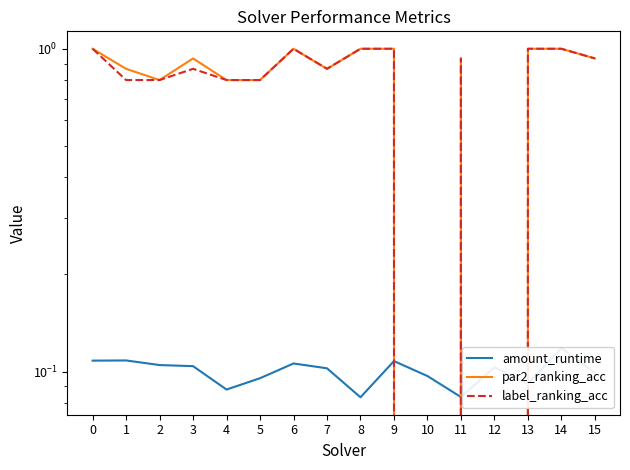

What is the difference between the label_ranking_acc values at 13 and 10?

1.0